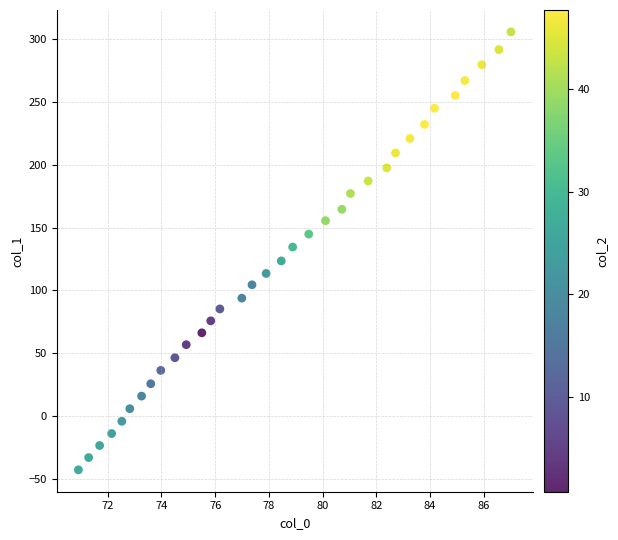

What is the range of X values (max minus min)?

16.1